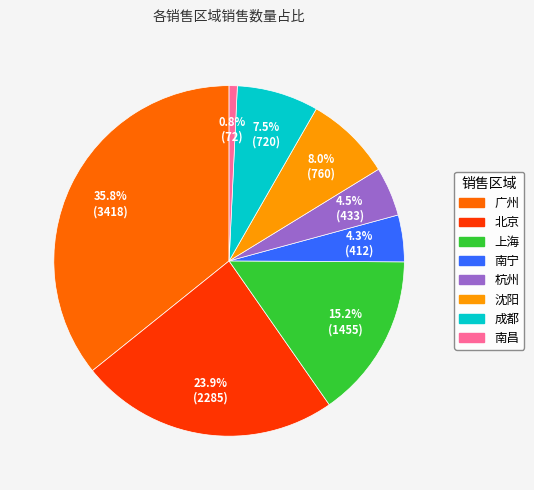

To the nearest percent, what is the difference between the 成都 and 杭州 slice percentages?

3%